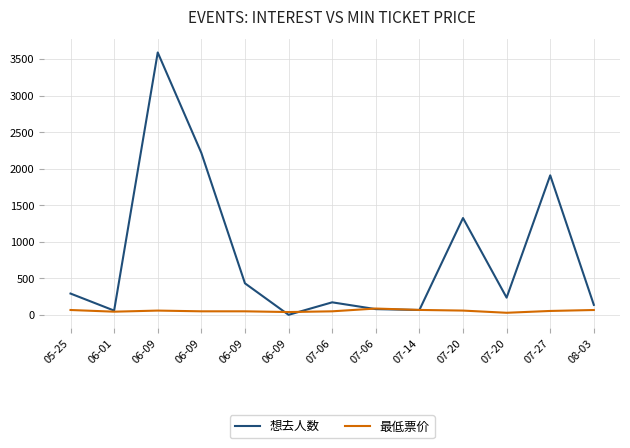

Is this an area chart (filled region under the line)?

No